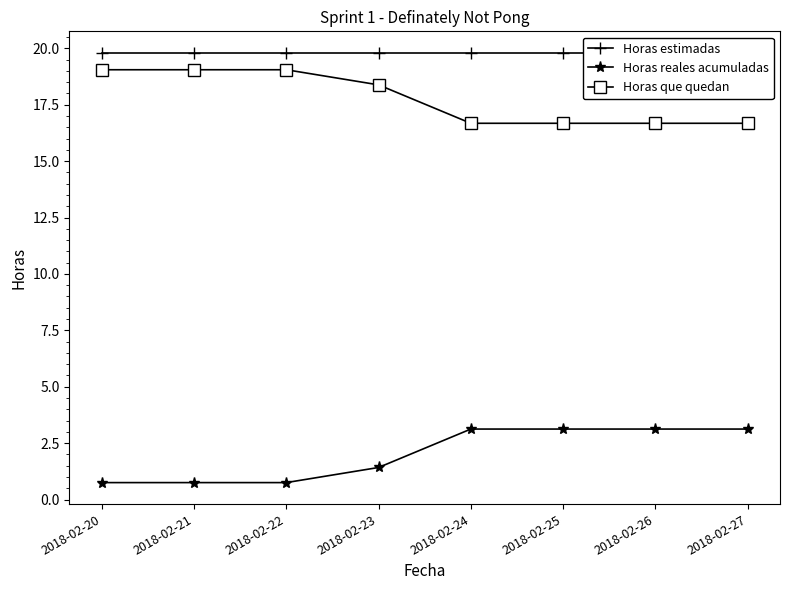

How many data points in Horas reales acumuladas are less than 3?

4